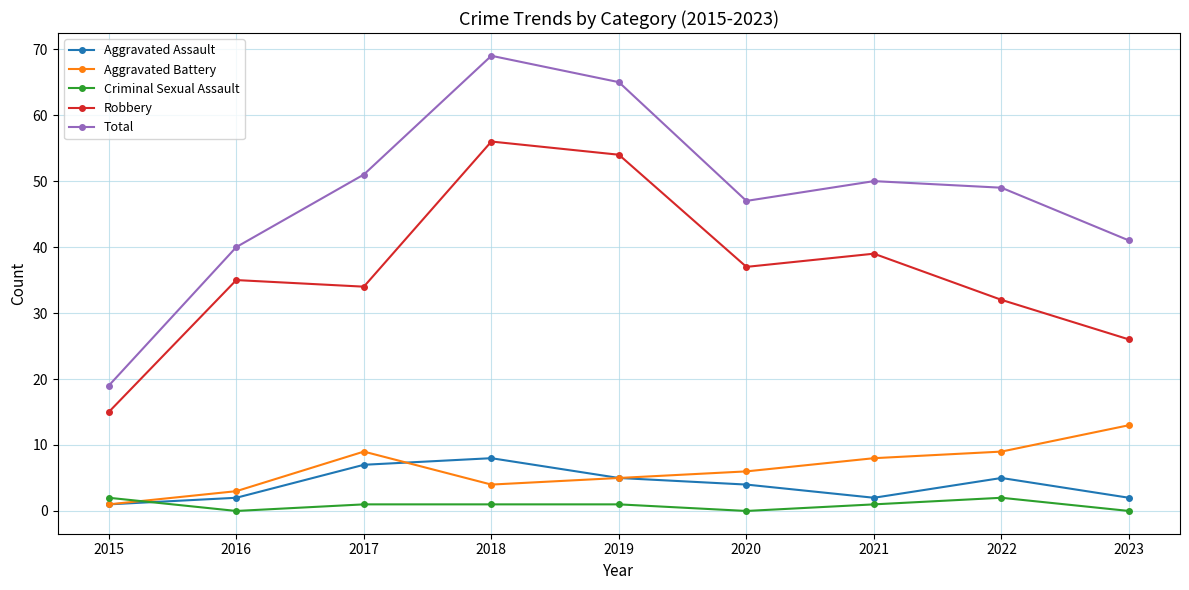

How many series are shown in this chart?

5